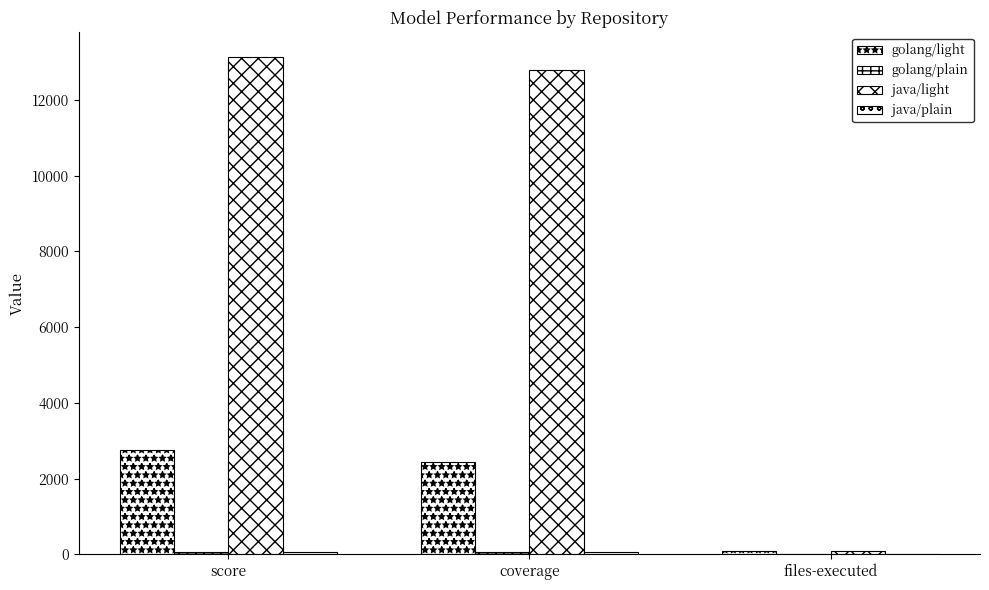

At how many categories does at least one series exceed 6865?

2